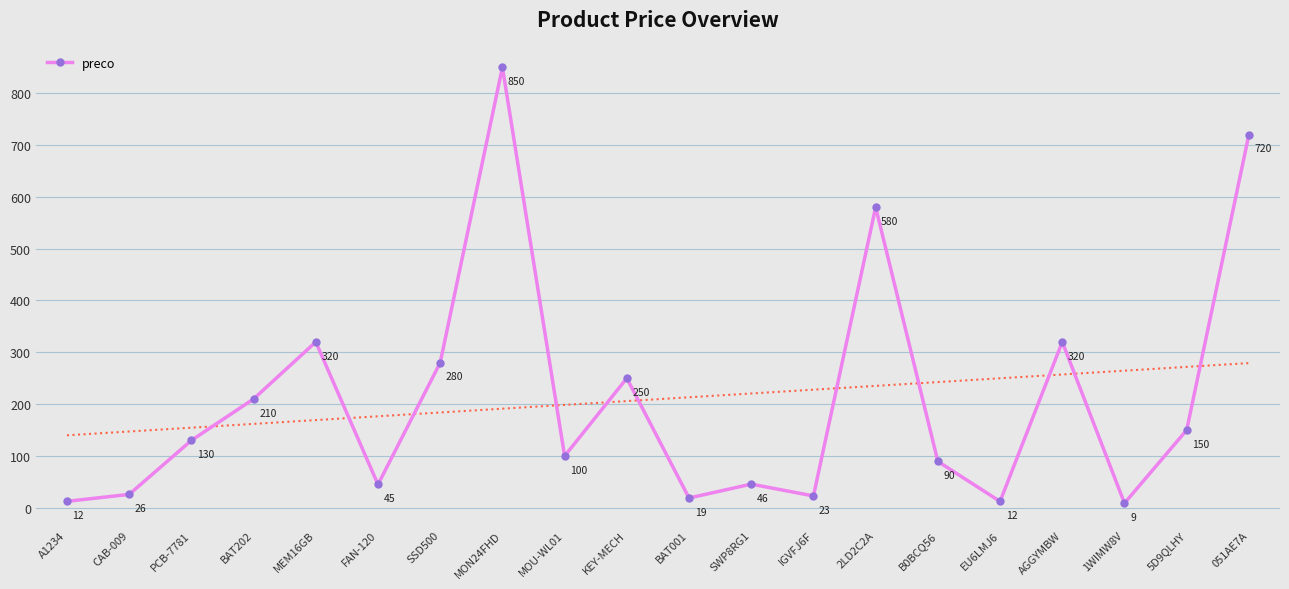

What is the change in value from MOU-WL01 to 1WIMW8V?

-91.0